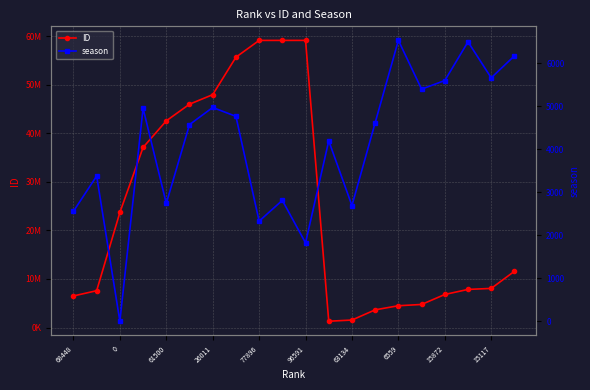

The ID series shows 4756174 at 15. True or false?

True